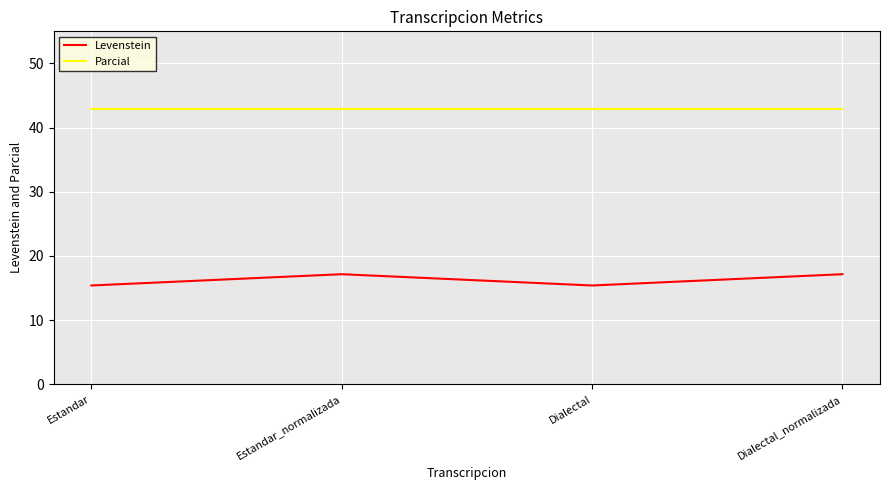

What position from the right is Estandar?

4